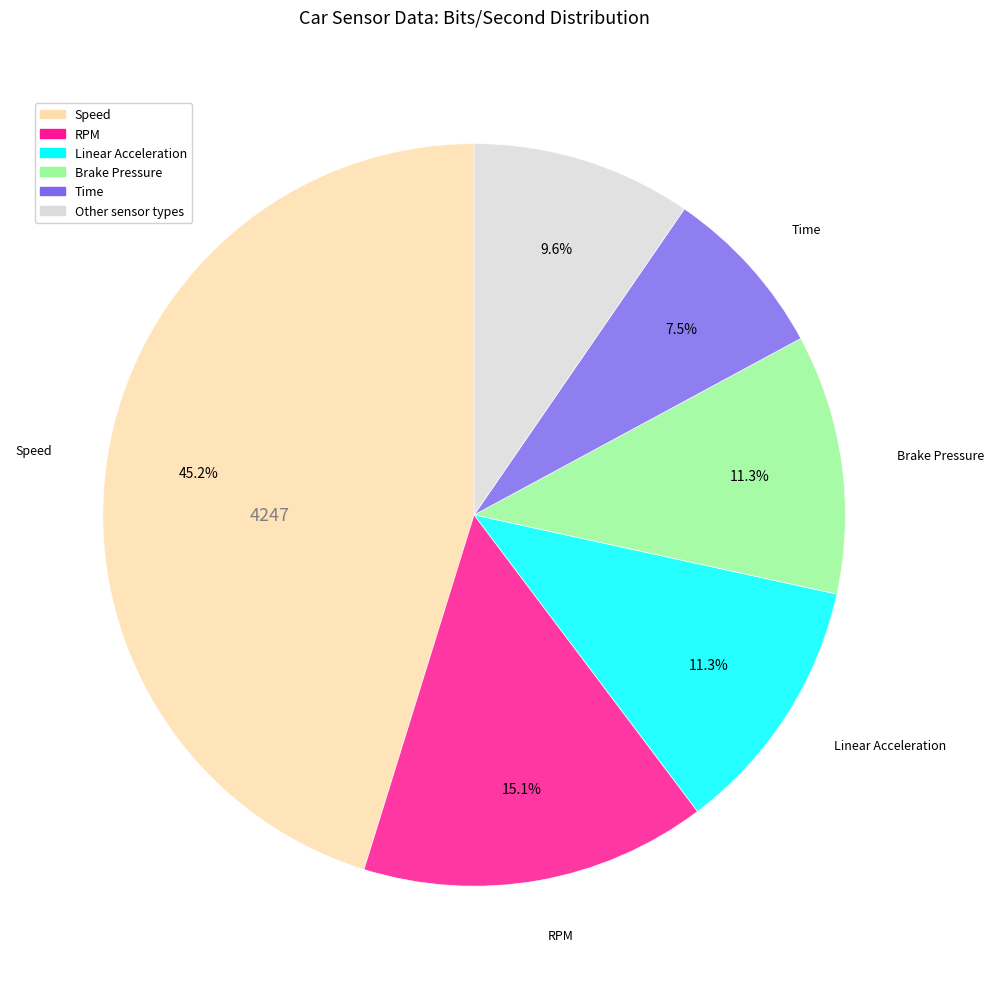

Is there any slice that represents more than half of the pie?

No